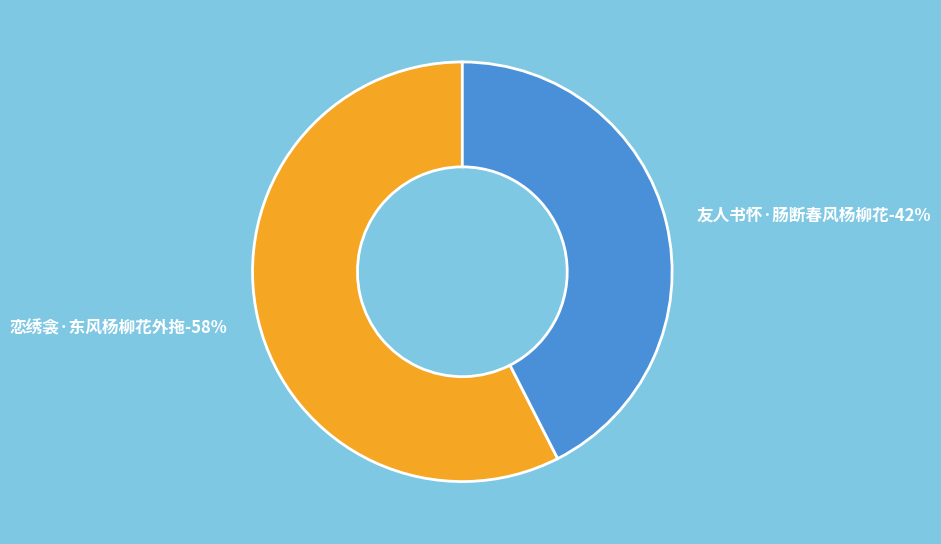

What percentage is the 恋绣衾·东风杨柳花外拖 slice, to the nearest percent?

58%